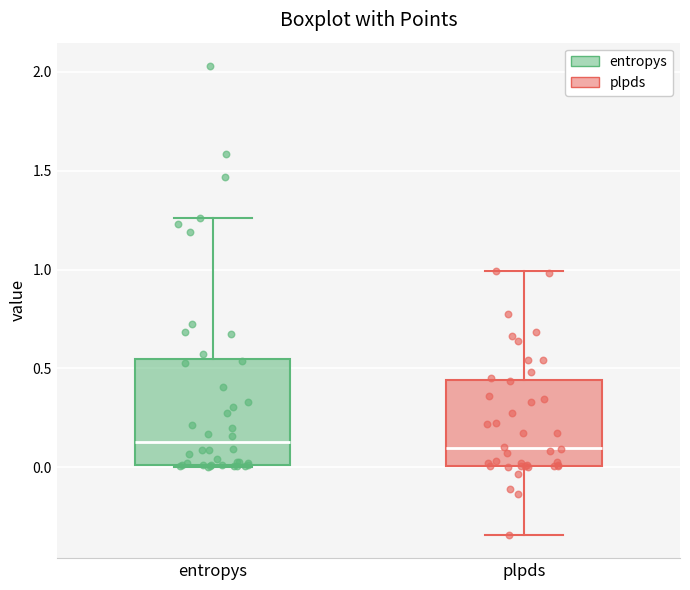

Where is the lower edge of the box for entropys on the y-axis? The values are not printed on the chart, so give them approximately, as read against the axis.

0.00